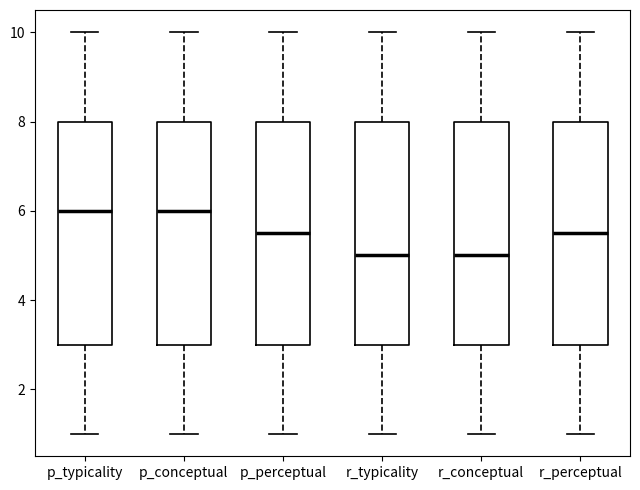

Reading left to right, transcribe this box plot: for each box, give where its median line is, the range the box spans, and where its two whiskers end, as read against the y-axis. The values are not printed on the chart, so give them approximately, as read against the axis.

p_typicality: median 6.0, box 3.0 to 8.0, whiskers 1.0 to 10.0
p_conceptual: median 6.0, box 3.0 to 8.0, whiskers 1.0 to 10.0
p_perceptual: median 5.6, box 3.0 to 8.0, whiskers 1.0 to 10.0
r_typicality: median 5.0, box 3.0 to 8.0, whiskers 1.0 to 10.0
r_conceptual: median 5.0, box 3.0 to 8.0, whiskers 1.0 to 10.0
r_perceptual: median 5.6, box 3.0 to 8.0, whiskers 1.0 to 10.0